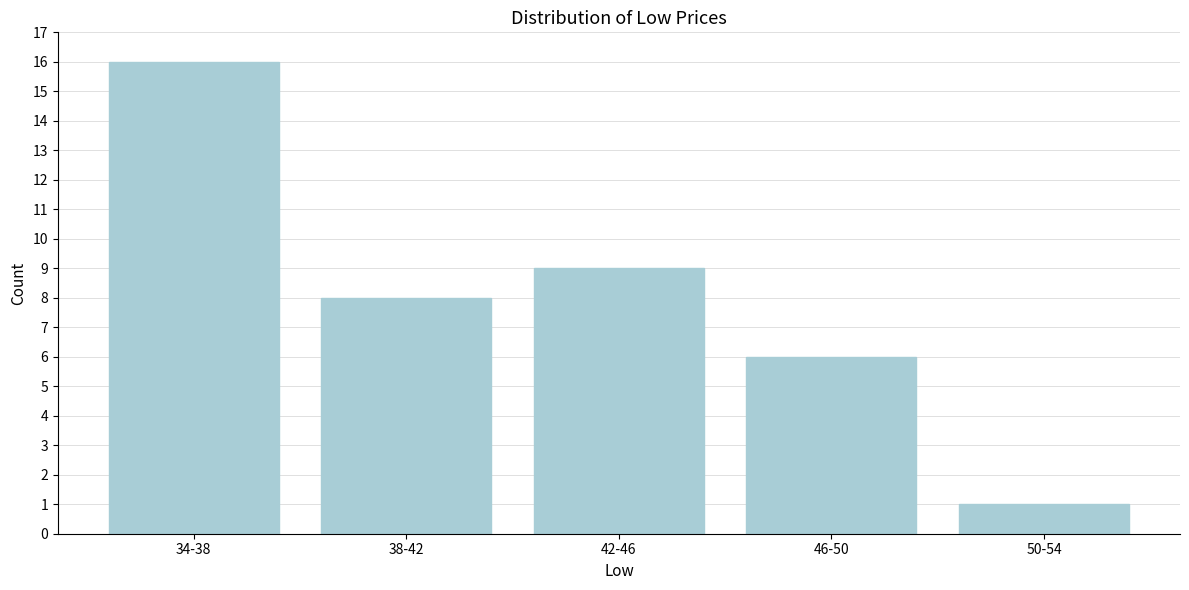

Reading right to left, transcribe all the data shown in this chart.

1	6	9	8	16